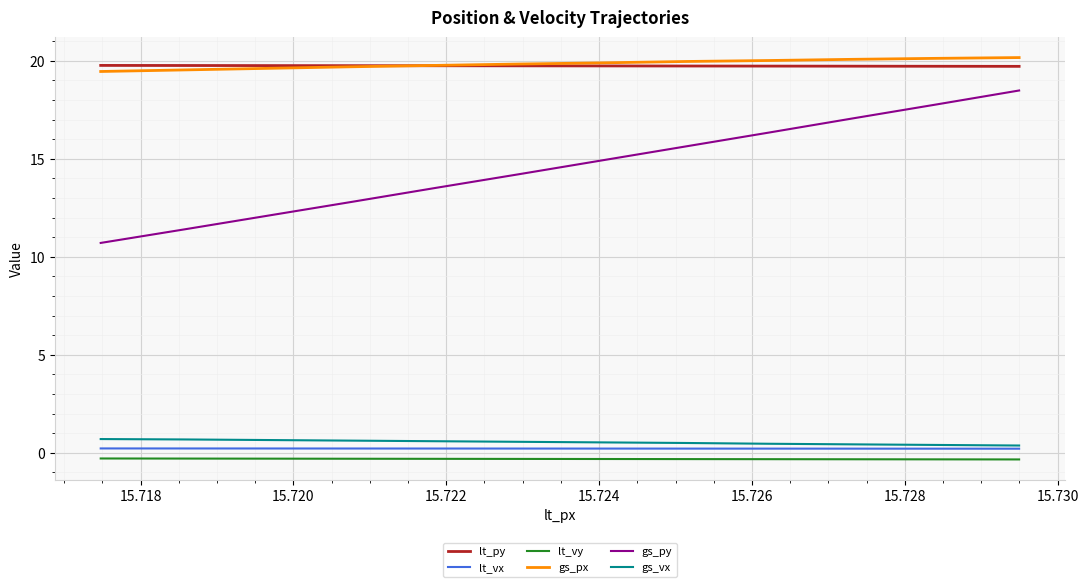

True or false: lt_vx and lt_vy cross at least once.

False